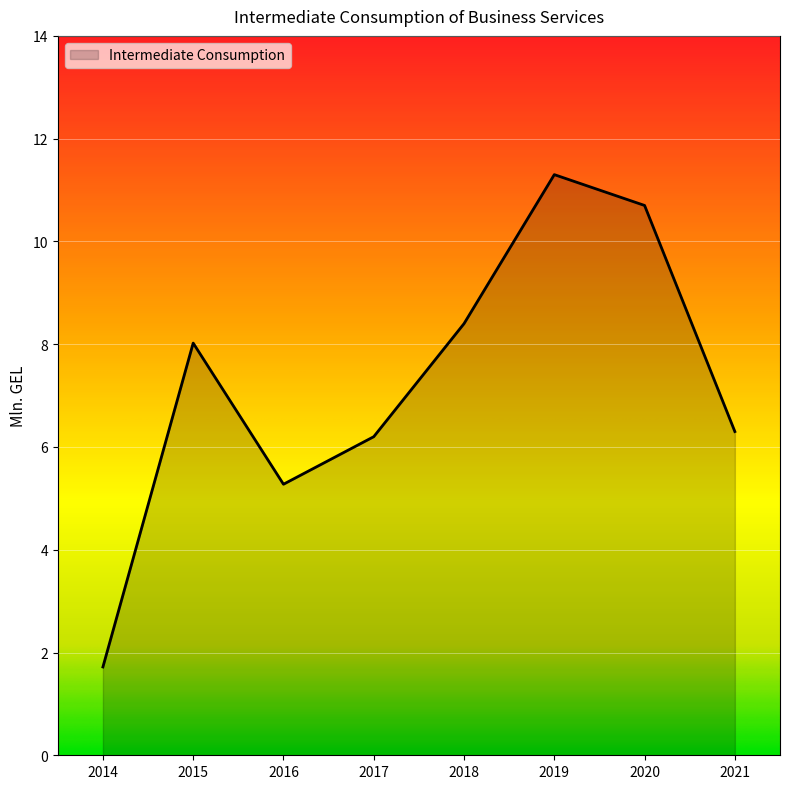

How many distinct data groups are displayed?

1